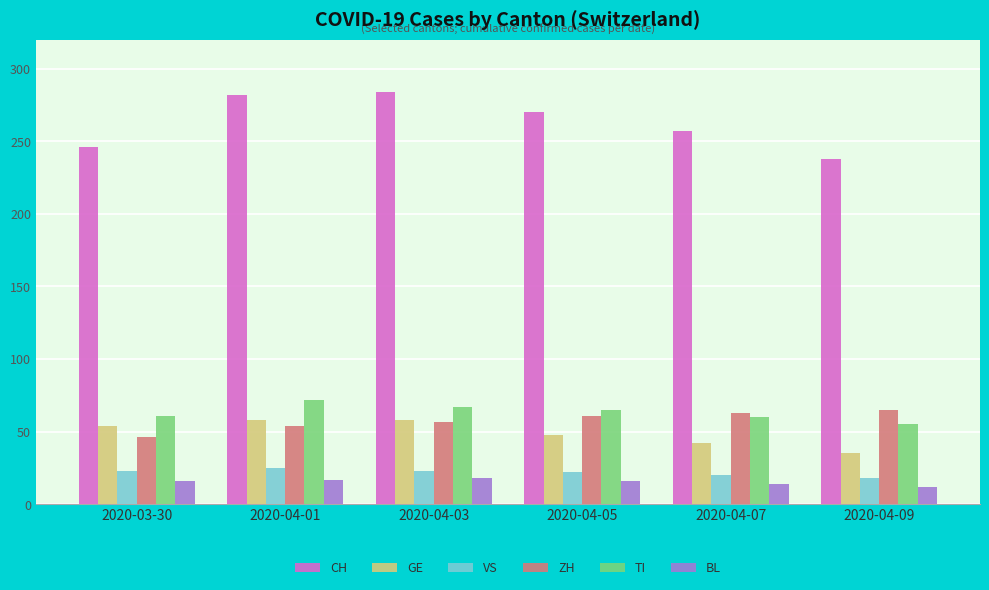

What is the average value of the BL series?

16